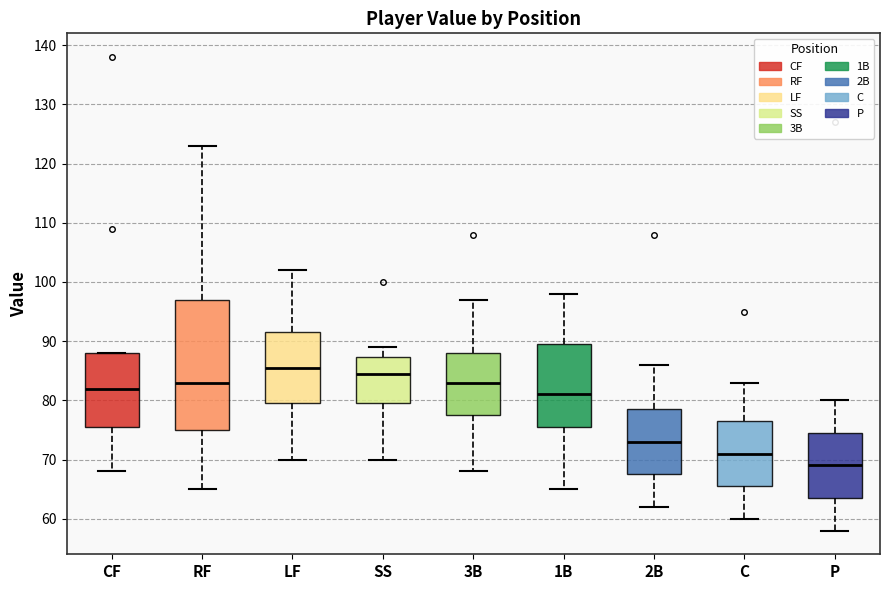

Reading left to right, read every box against the y-axis: the position of its median line, the range the box covers, and the ends of its whiskers. The values are not printed on the chart, so give them approximately, as read against the axis.

CF: median 82, box 76 to 88, whiskers 68 to 88
RF: median 83, box 75 to 97, whiskers 65 to 123
LF: median 86, box 80 to 92, whiskers 70 to 102
SS: median 85, box 80 to 87, whiskers 70 to 89
3B: median 83, box 78 to 88, whiskers 68 to 97
1B: median 81, box 76 to 90, whiskers 65 to 98
2B: median 73, box 68 to 79, whiskers 62 to 86
C: median 71, box 66 to 77, whiskers 60 to 83
P: median 69, box 64 to 75, whiskers 58 to 80